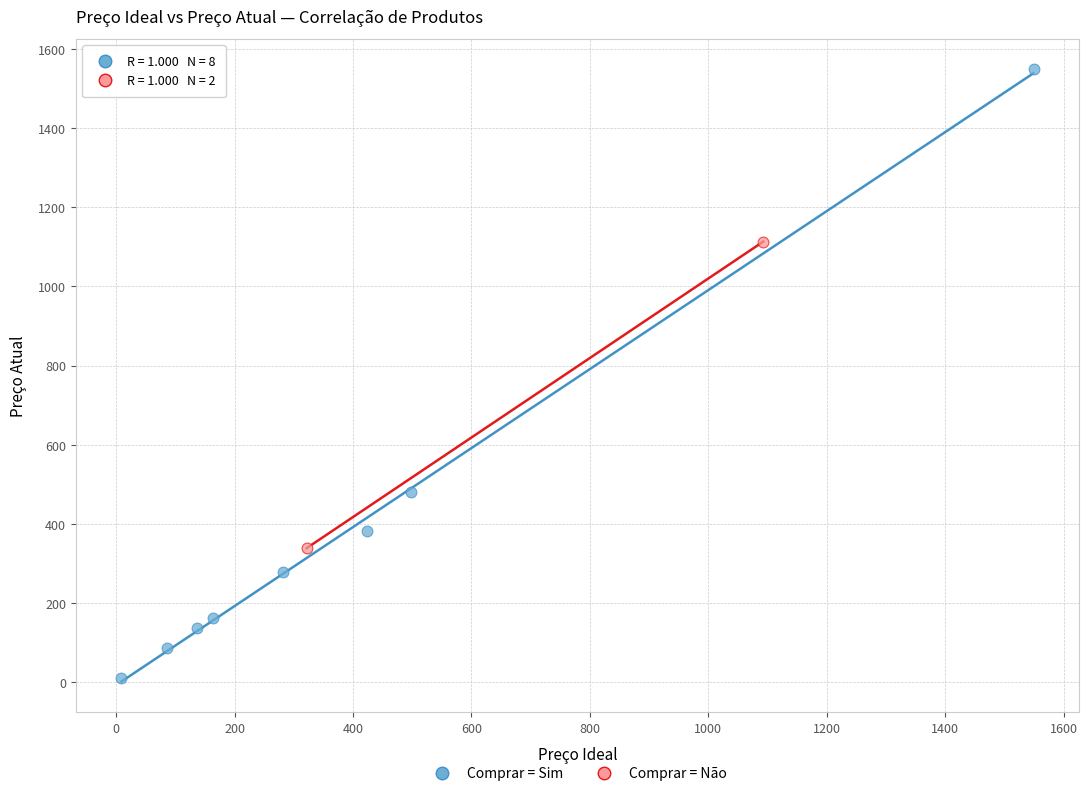

Which series reaches the maximum Y coordinate?

Comprar = Sim